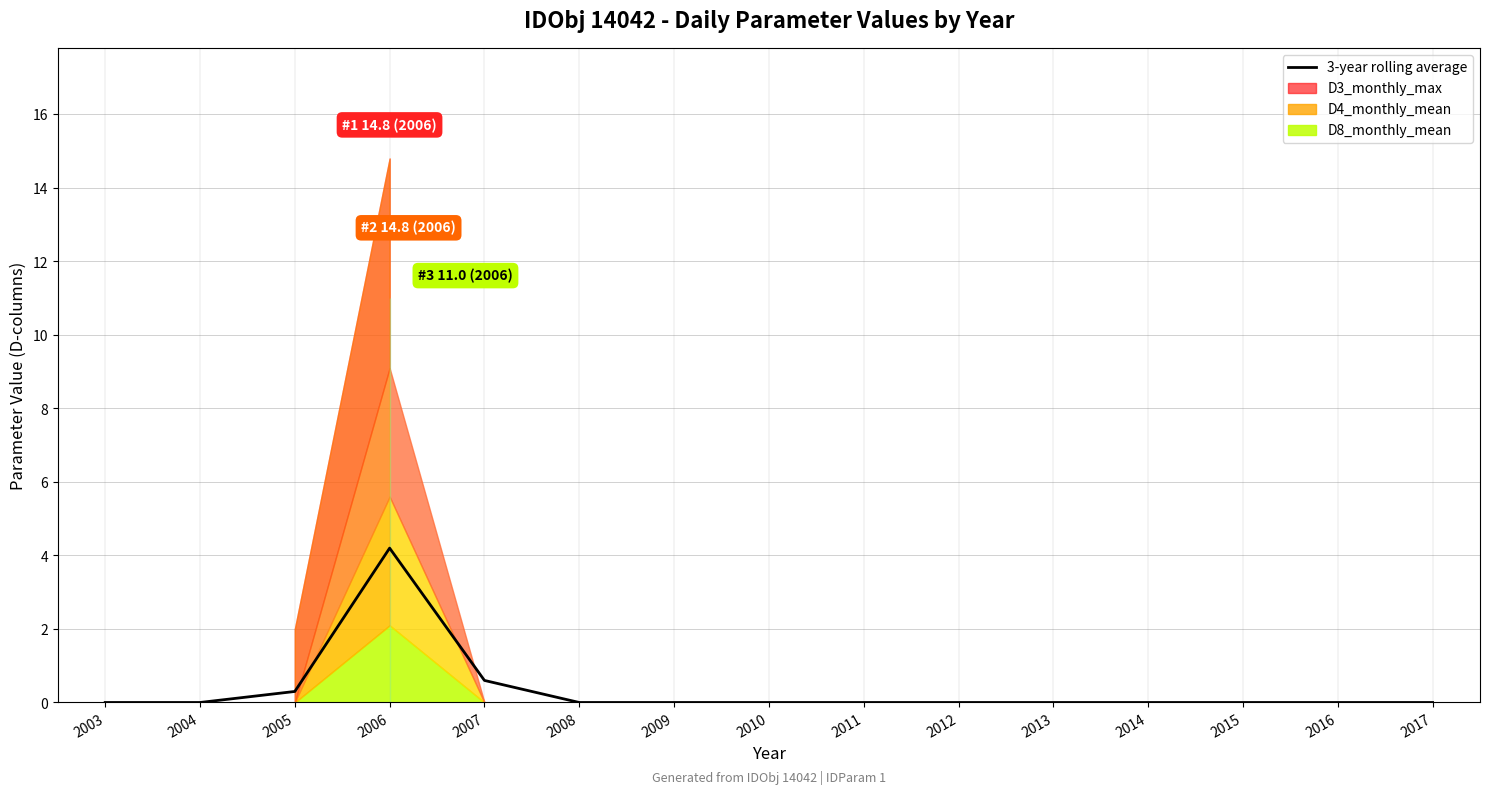

True or false: there are more than 1 points higher than both neighbors.

False